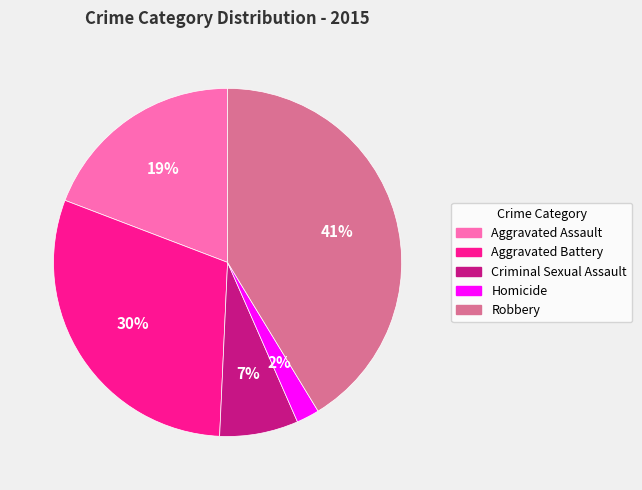

Count the number of slices in the pie.

5